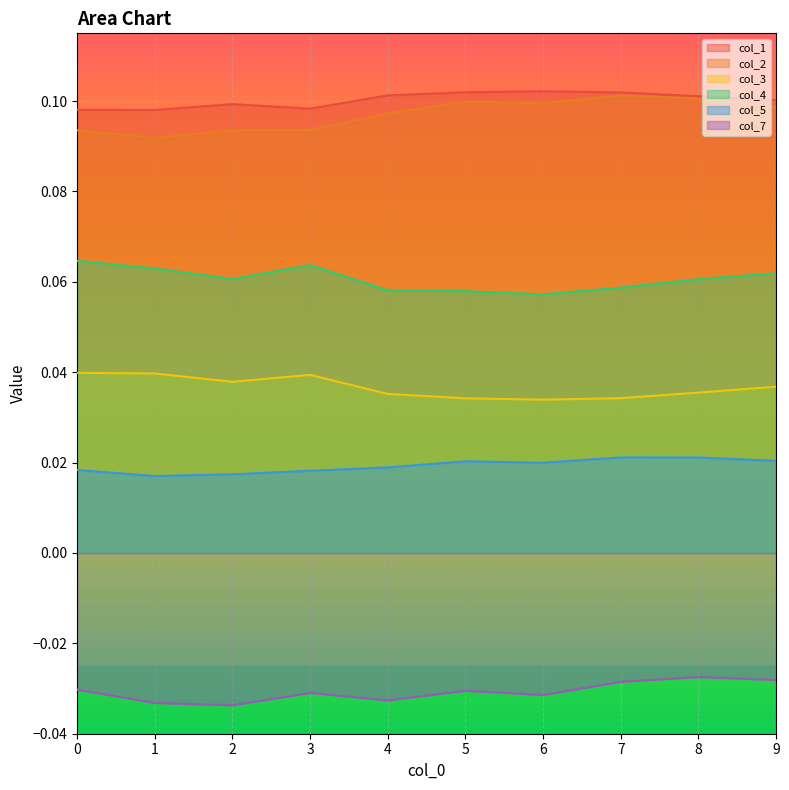

The value of col_4 at 6 is 0.1. True or false?

True